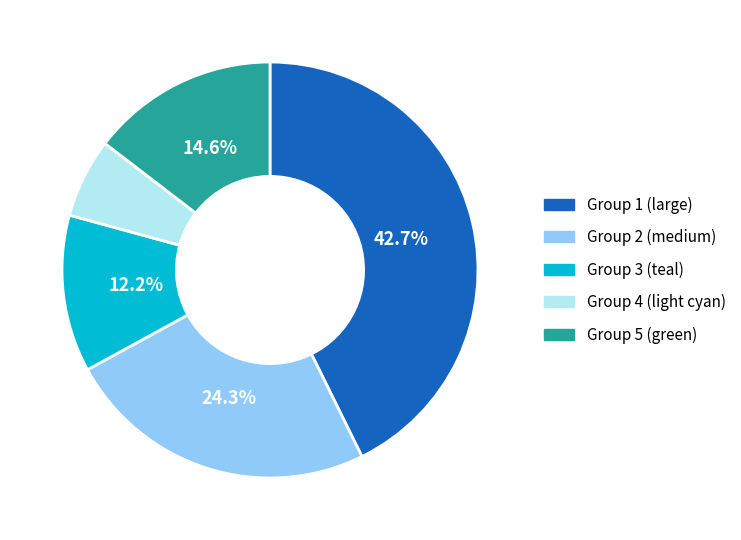

Does any single category account for the majority?

No